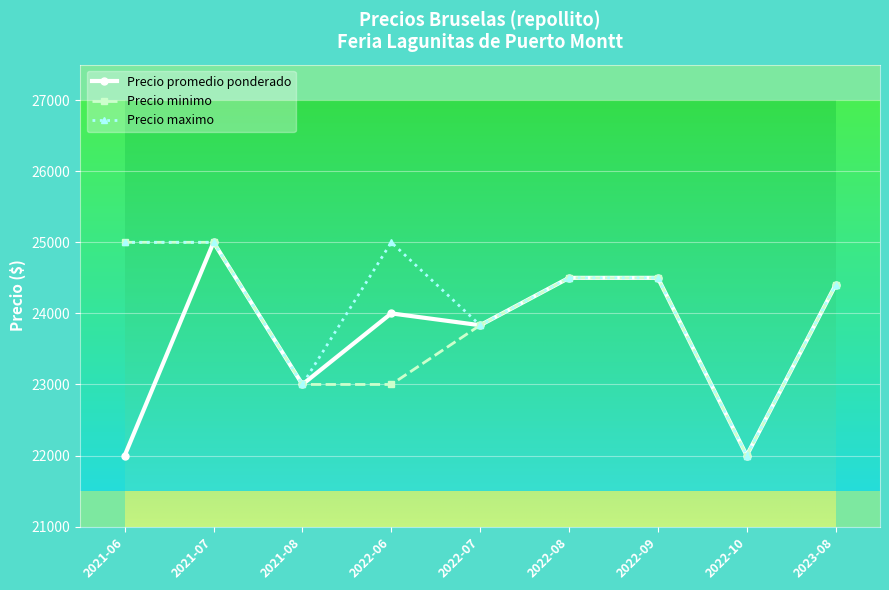

Is this an area chart (filled region under the line)?

No